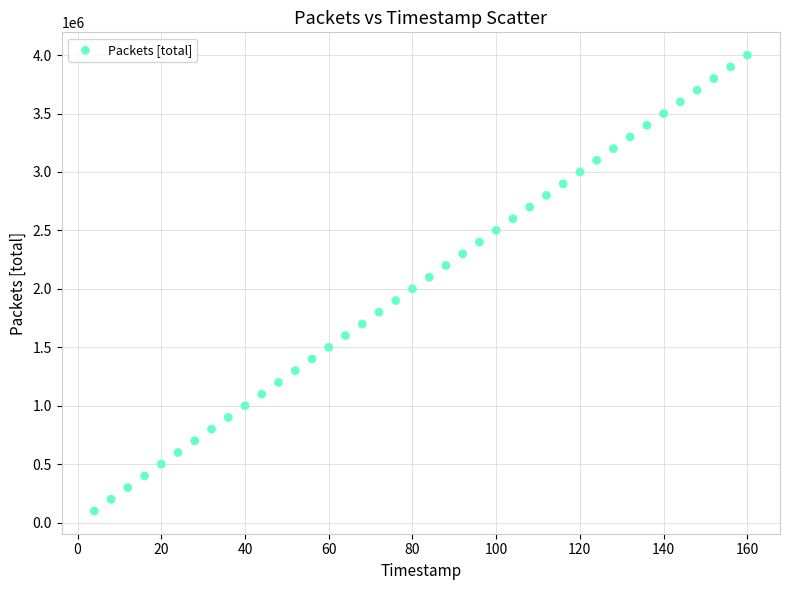

How many data points are displayed?

40